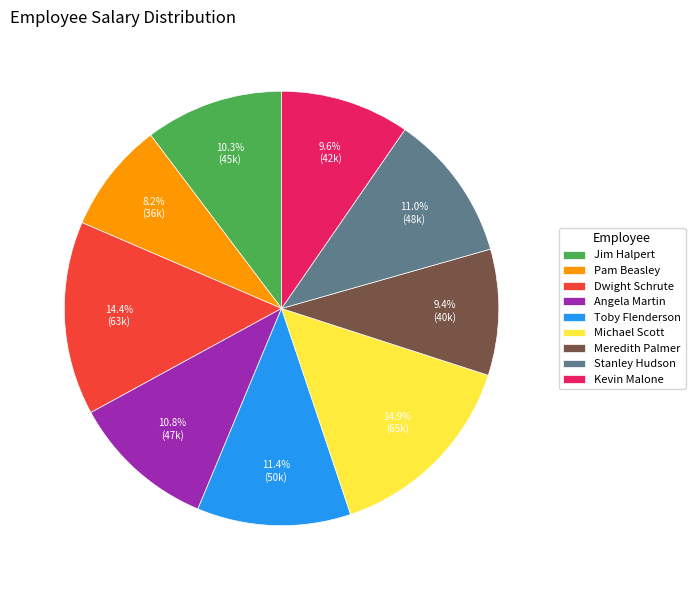

What is the smallest slice in the pie chart?

Pam Beasley